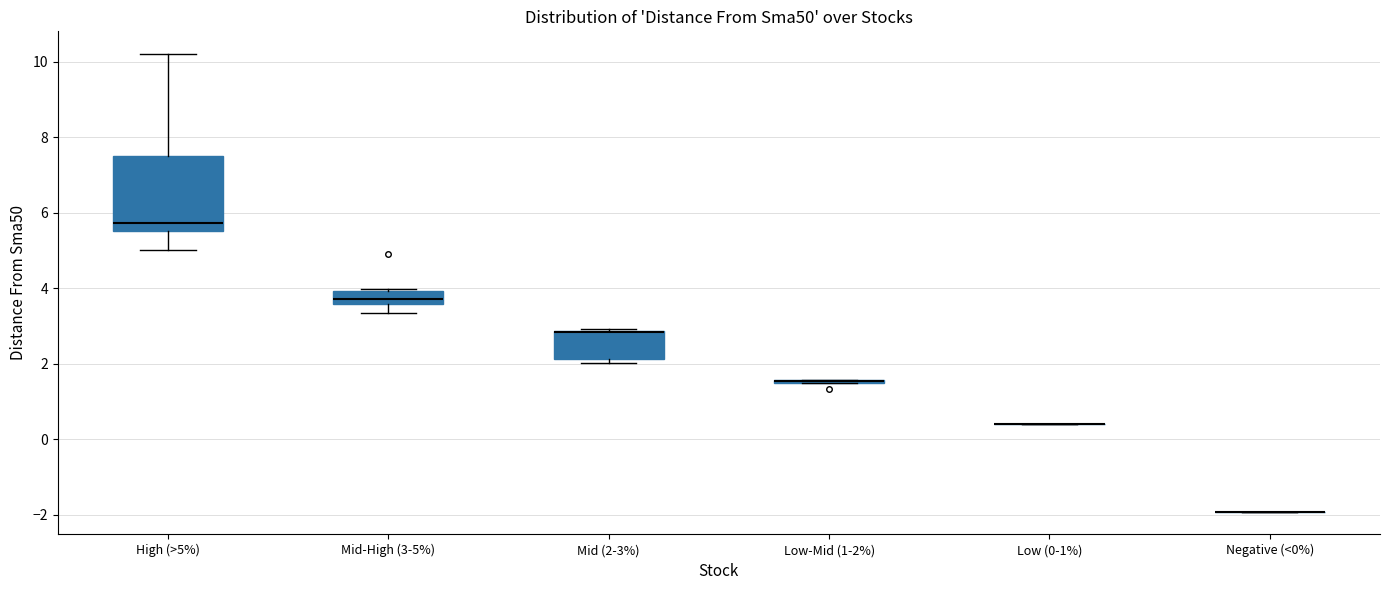

Reading left to right, transcribe this box plot: for each box, give where its median line is, the range the box spans, and where its two whiskers end, as read against the y-axis. The values are not printed on the chart, so give them approximately, as read against the axis.

High (>5%): median 5.8, box 5.6 to 7.6, whiskers 5.0 to 10.2
Mid-High (3-5%): median 3.8, box 3.6 to 4.0, whiskers 3.4 to 4.0
Mid (2-3%): median 2.8 (drawn on the box's upper edge), box 2.2 to 2.8, whiskers 2.0 to 3.0
Low-Mid (1-2%): box collapsed to a line at 1.6, whiskers 1.4 to 1.6
Low (0-1%): box collapsed to a line at 0.4, whiskers 0.4 to 0.4
Negative (<0%): box collapsed to a line at -2.0, whiskers -2.0 to -2.0